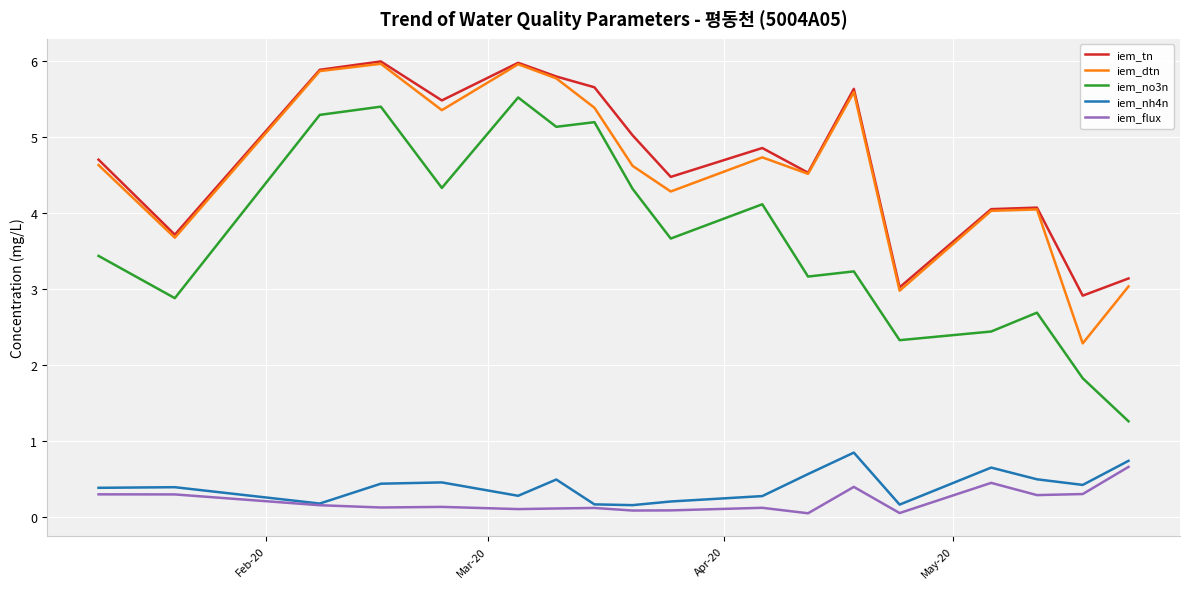

Which series has the widest spread of values?

iem_no3n